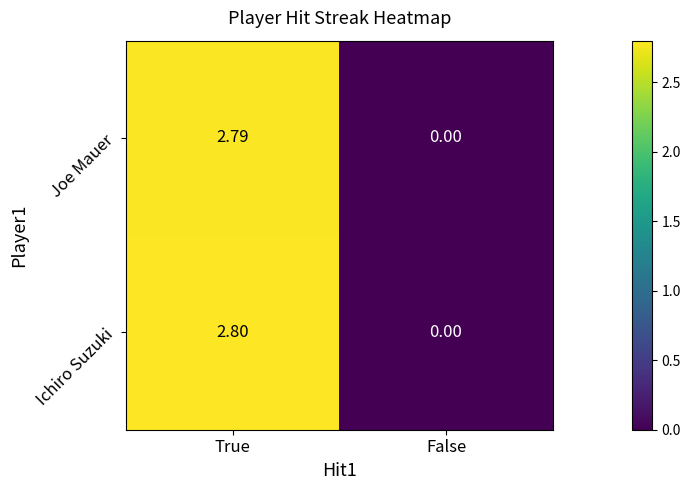

Which series has the widest spread of values?

Ichiro Suzuki